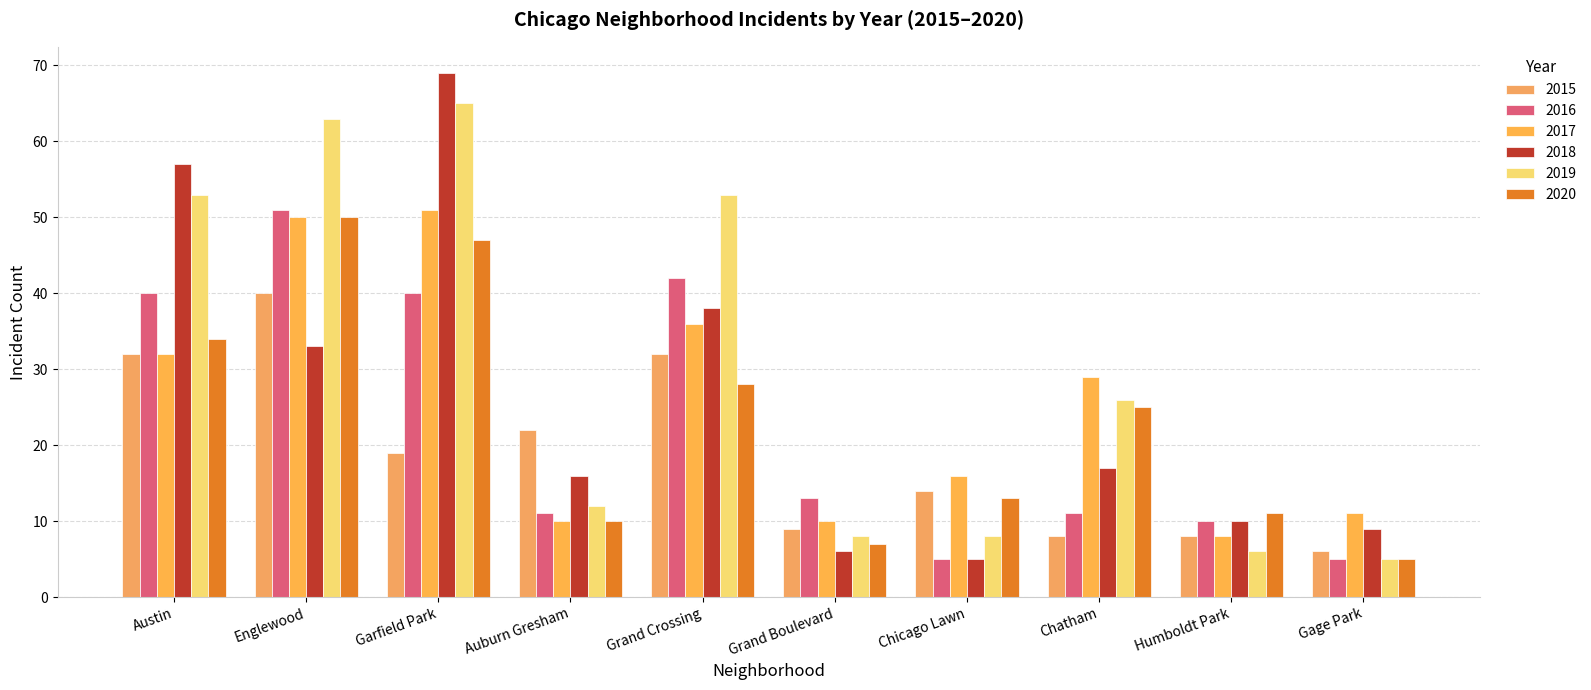

The 2020 series shows 10 at Auburn Gresham. True or false?

True